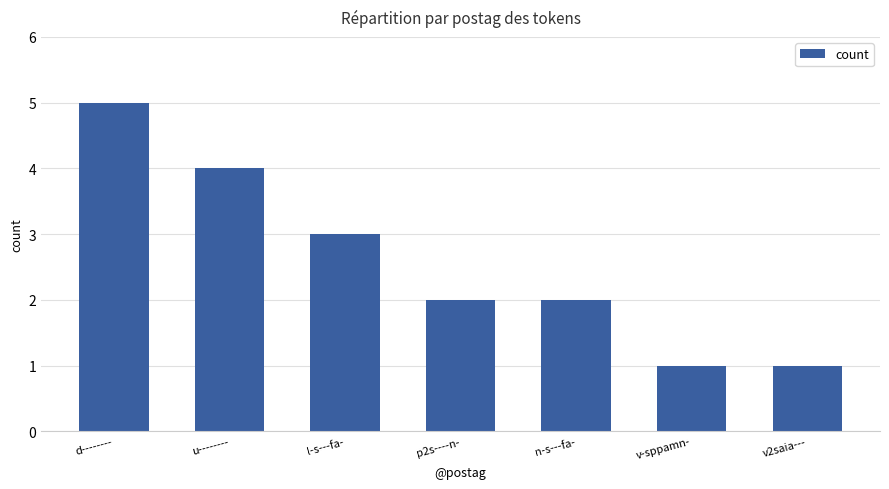

True or false: the data shows 1 at v-sppamn-.

True